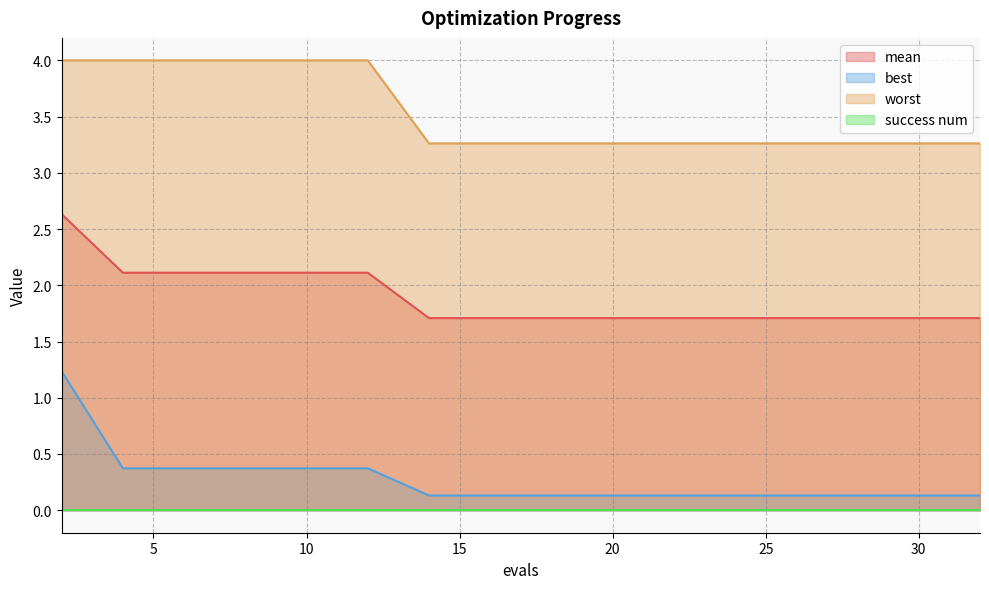

List the labels in order of mean value, largest first.

2, 4, 6, 8, 10, 12, 14, 16, 18, 20, 22, 24, 26, 28, 30, 32